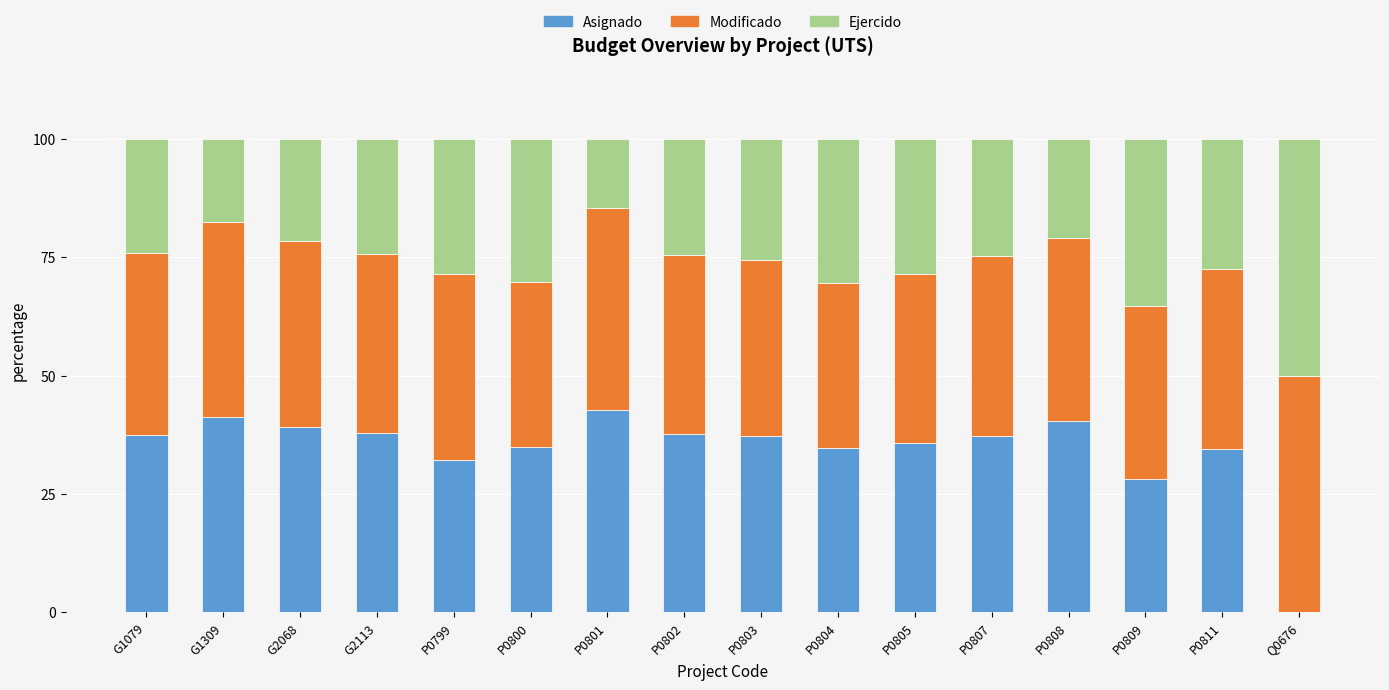

True or false: Asignado has a value of 18.9 at P0802.

False